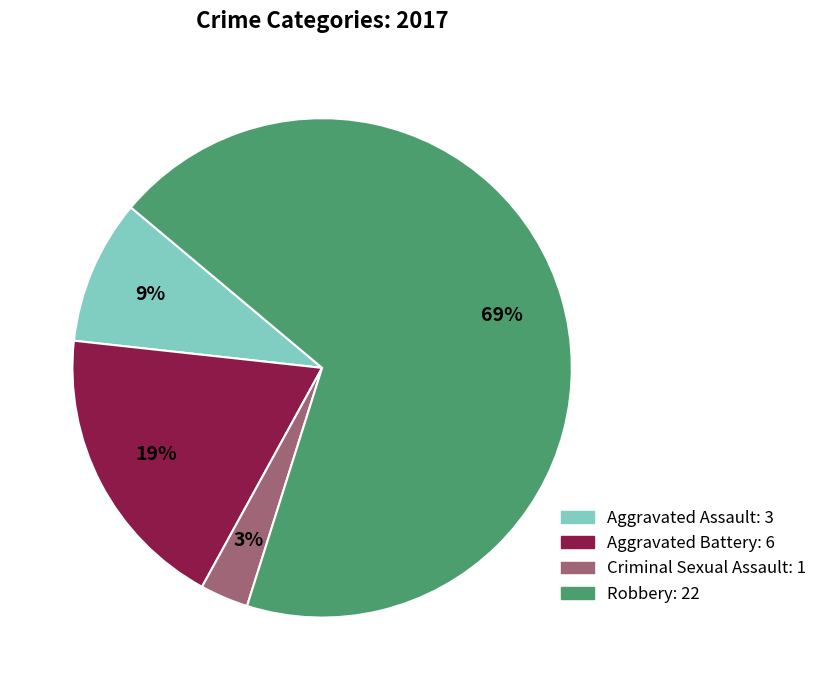

How many slices are in this pie chart?

4